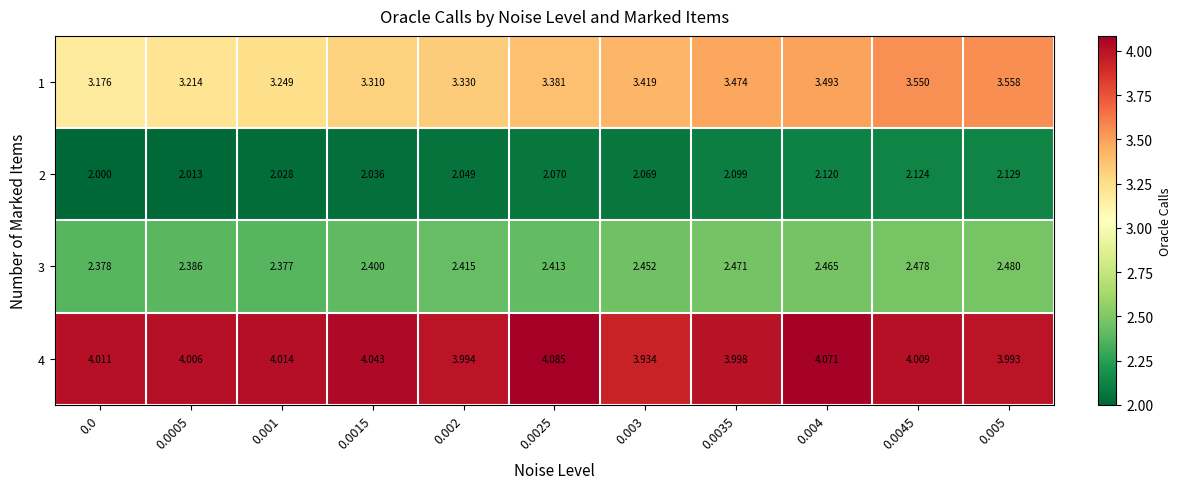

Reading left to right, transcribe all the data shown in this chart.

1: 0.0=3.2	0.0005=3.2	0.001=3.2	0.0015=3.3	0.002=3.3	0.0025=3.4	0.003=3.4	0.0035=3.5	0.004=3.5	0.0045=3.5	0.005=3.6
2: 0.0=2.0	0.0005=2.0	0.001=2.0	0.0015=2.0	0.002=2.0	0.0025=2.1	0.003=2.1	0.0035=2.1	0.004=2.1	0.0045=2.1	0.005=2.1
3: 0.0=2.4	0.0005=2.4	0.001=2.4	0.0015=2.4	0.002=2.4	0.0025=2.4	0.003=2.5	0.0035=2.5	0.004=2.5	0.0045=2.5	0.005=2.5
4: 0.0=4.0	0.0005=4.0	0.001=4.0	0.0015=4.0	0.002=4.0	0.0025=4.1	0.003=3.9	0.0035=4.0	0.004=4.1	0.0045=4.0	0.005=4.0